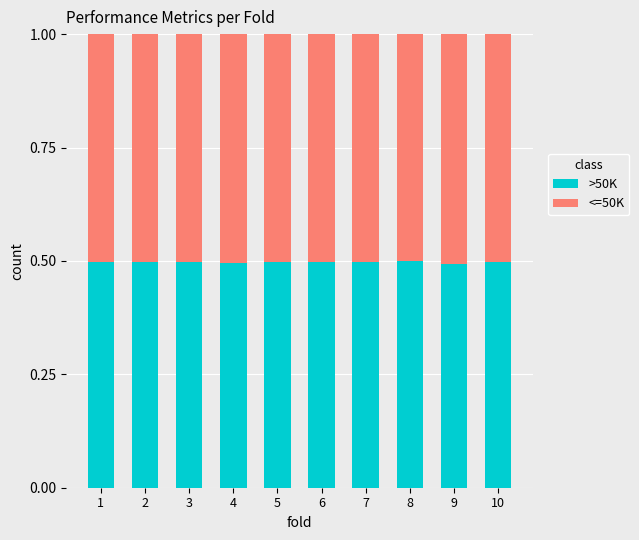

What is the total value across all series at 2?

1.0